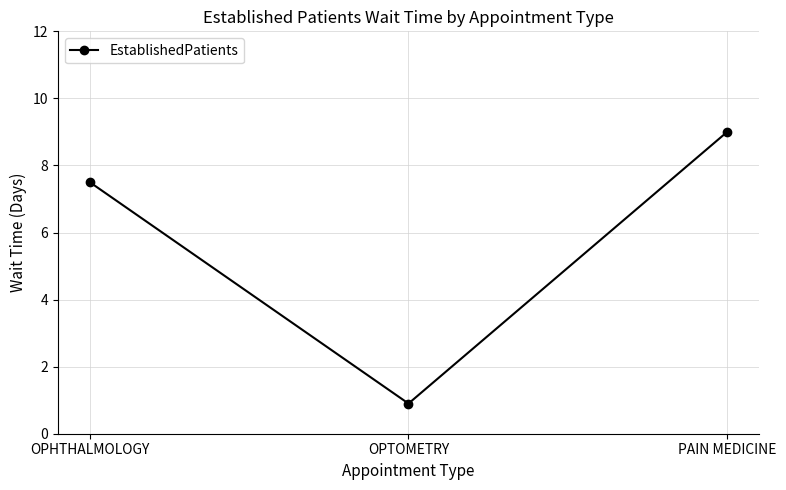

What is the average value?

5.8